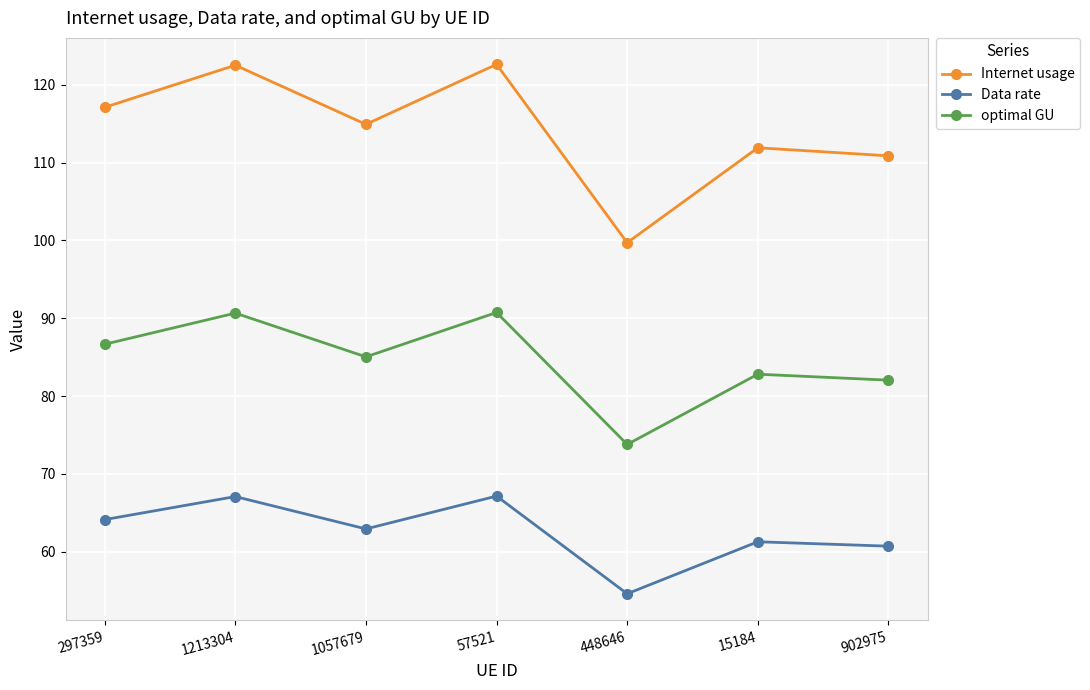

True or false: Data rate and optimal GU intersect in this chart.

False